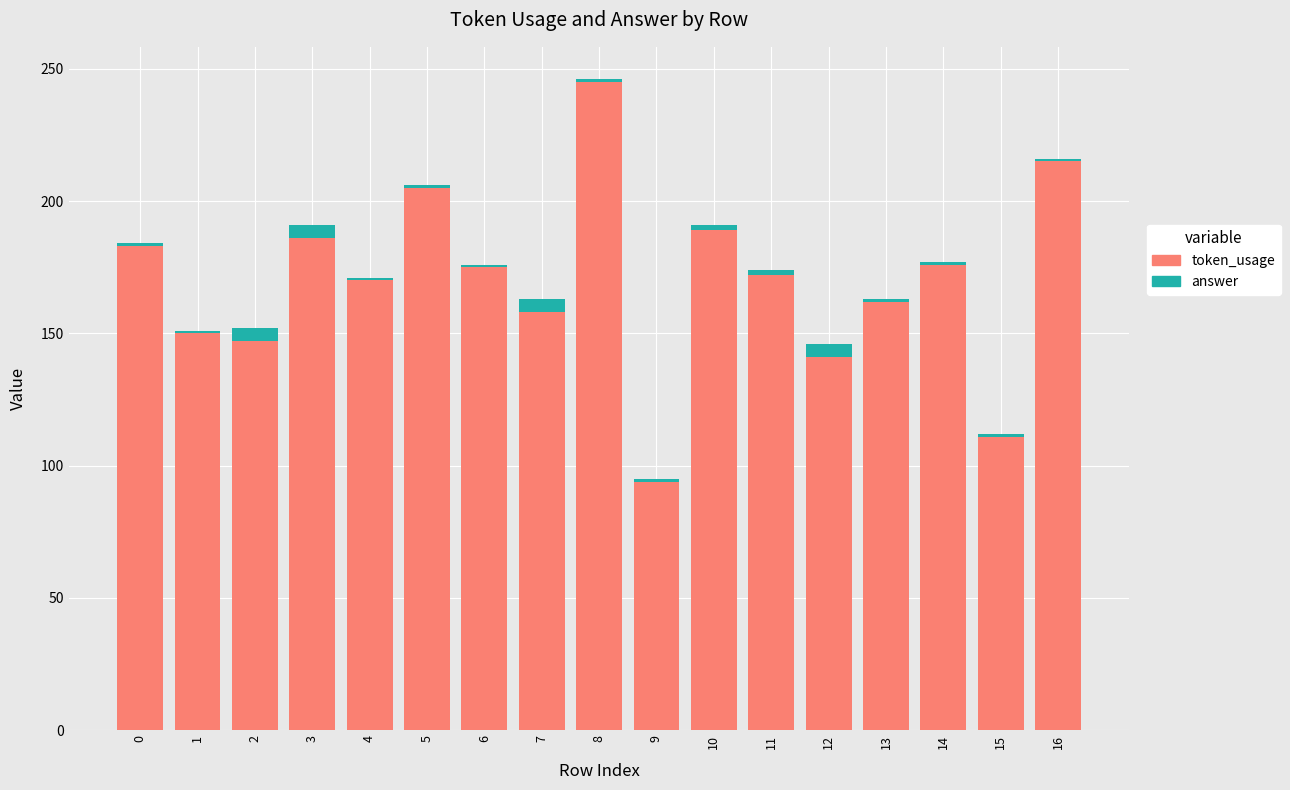

What is the lowest value of the token_usage series?

94